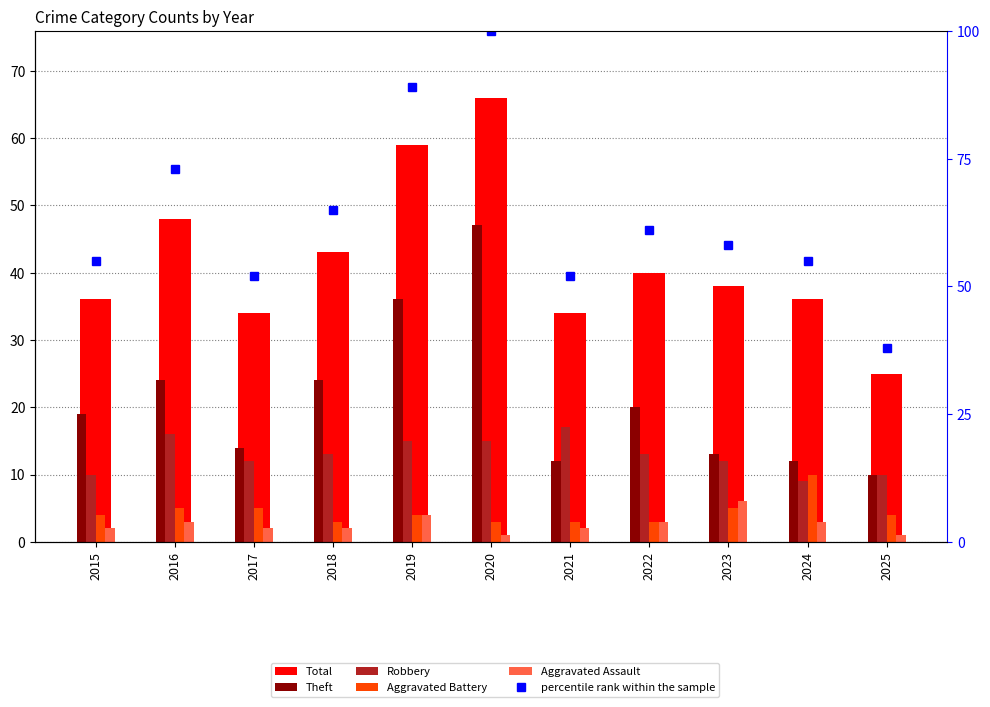

Reading right to left, extract all data points from this chart.

Total: 25	36	38	40	34	66	59	43	34	48	36
Theft: 10	12	13	20	12	47	36	24	14	24	19
Robbery: 10	9	12	13	17	15	15	13	12	16	10
Aggravated Battery: 4	10	5	3	3	3	4	3	5	5	4
Aggravated Assault: 1	3	6	3	2	1	4	2	2	3	2
percentile rank within the sample: 38	55	58	61	52	100	89	65	52	73	55